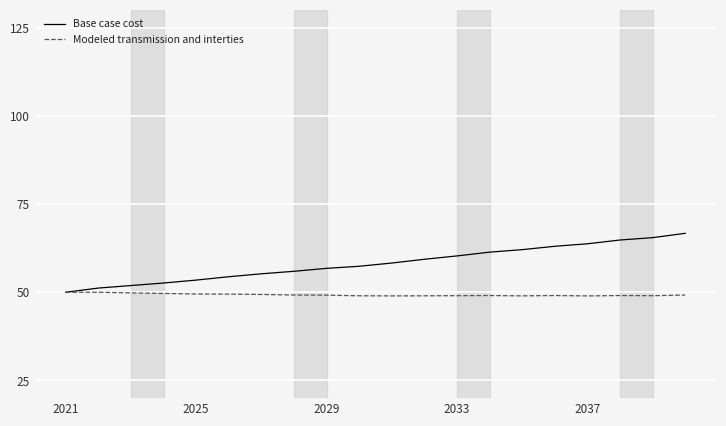

What is the maximum value for Base case cost?

66.7